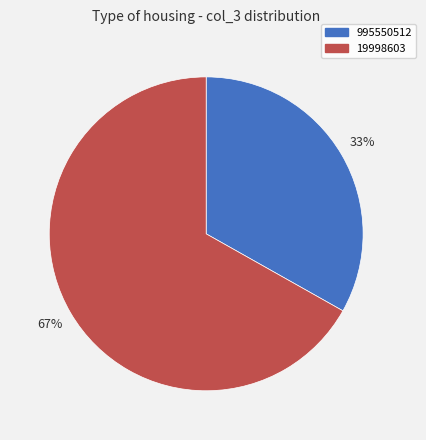

Approximately how many times larger is the value at 19998603 compared to 995550512?

2.0